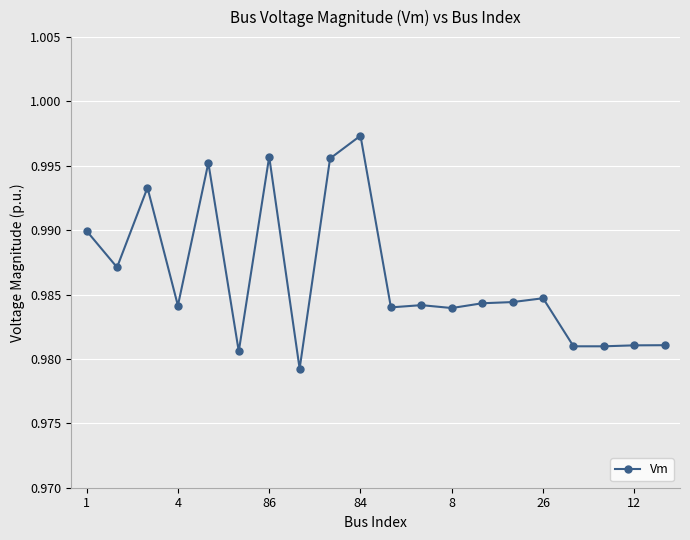

How many values are between 0 and 1?

20